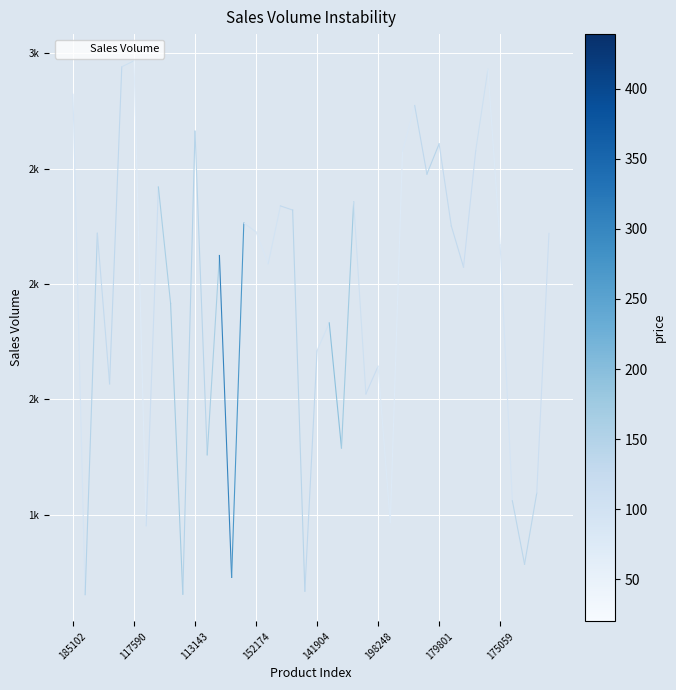

True or false: the data has more than 1 interior local peaks.

True